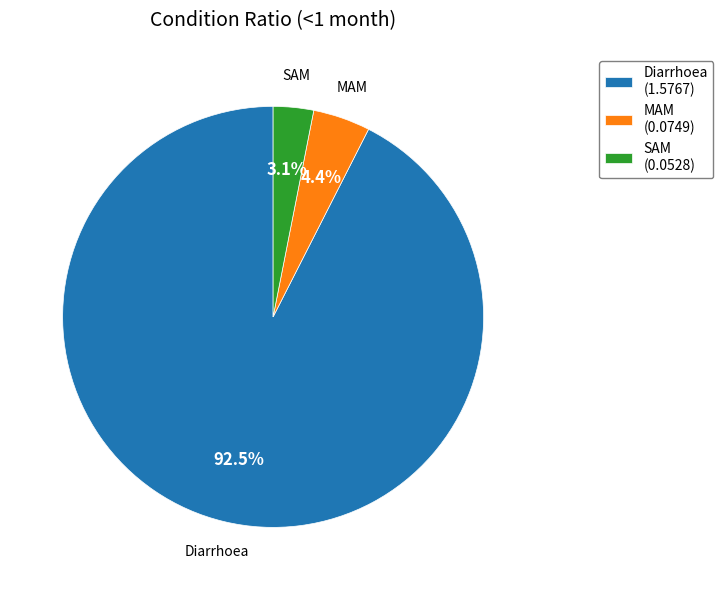

To the nearest percent, what percentage of the pie is SAM?

3%